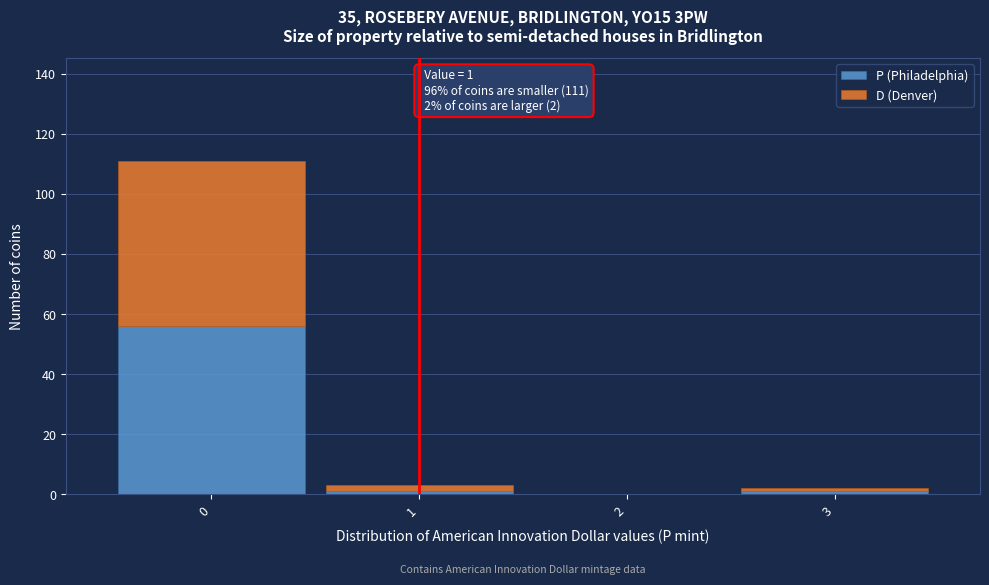

Which range on the x-axis has the tallest stacked bar (by total height)?

-0.5 to 0.5